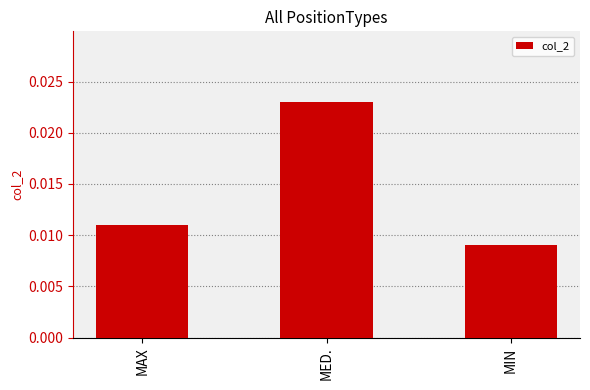

How many bars are there in total?

3